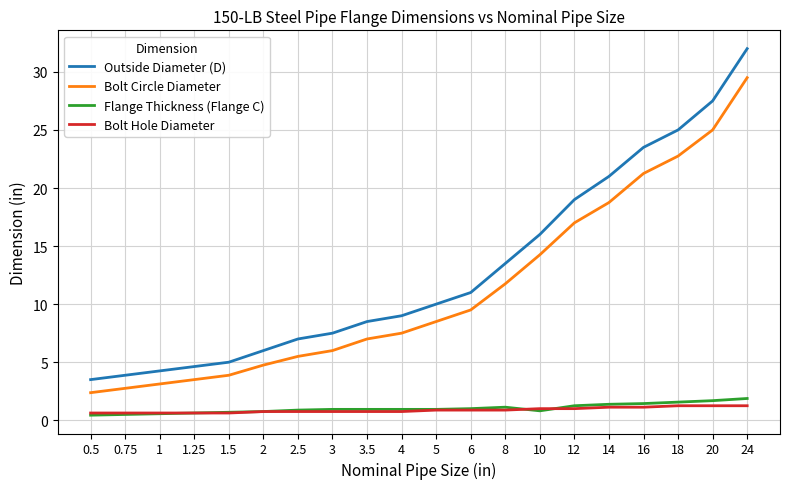

Read the Outside Diameter (D) value at 24.

32.0